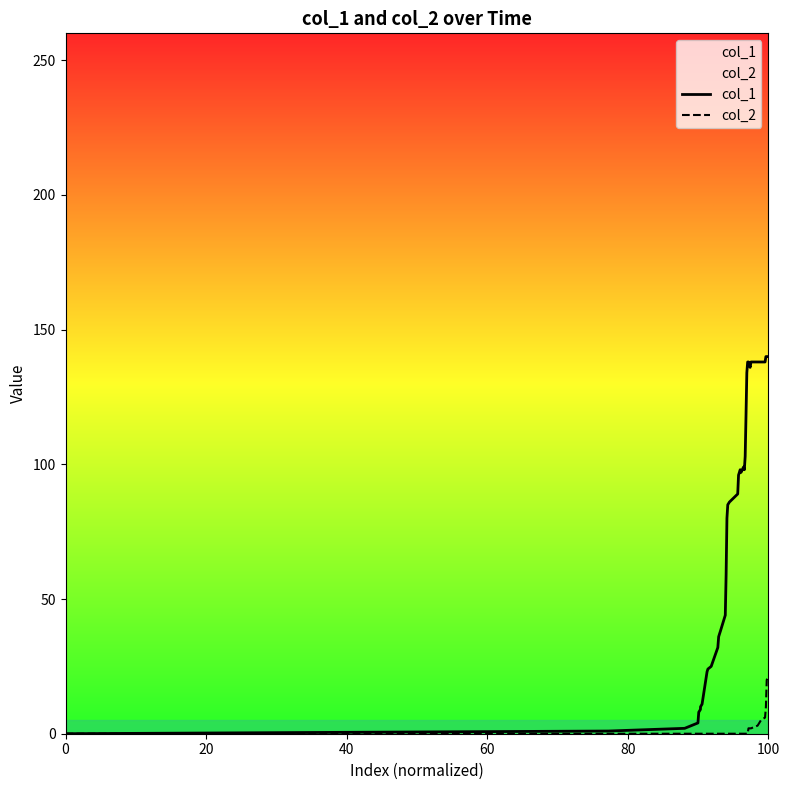

Rank the series by their maximum value, from highest to lowest.

col_1, col_2